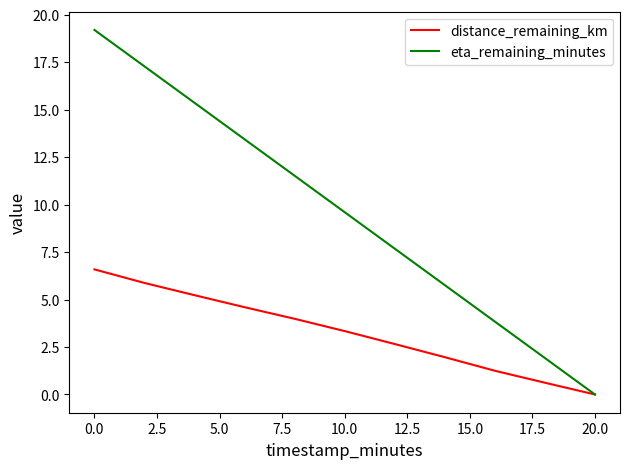

List the series in order of their overall mean, highest first.

eta_remaining_minutes, distance_remaining_km